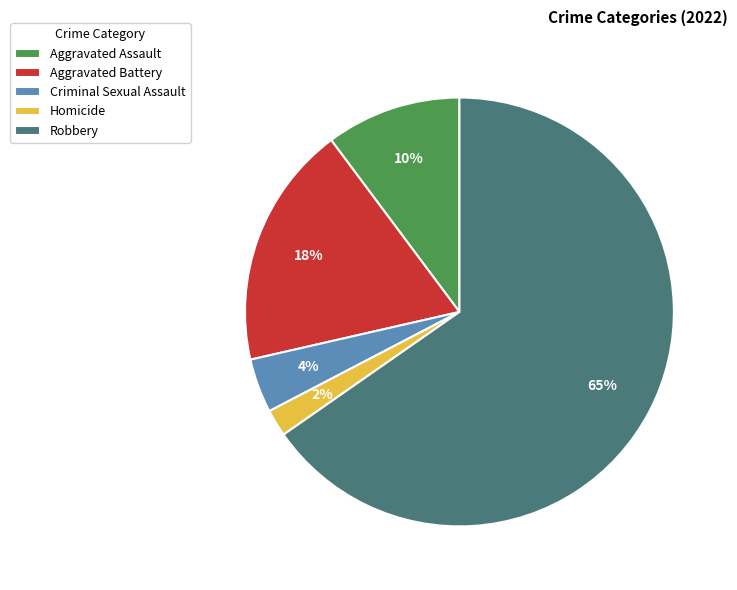

The Aggravated Battery slice represents 11% of the pie. True or false?

False